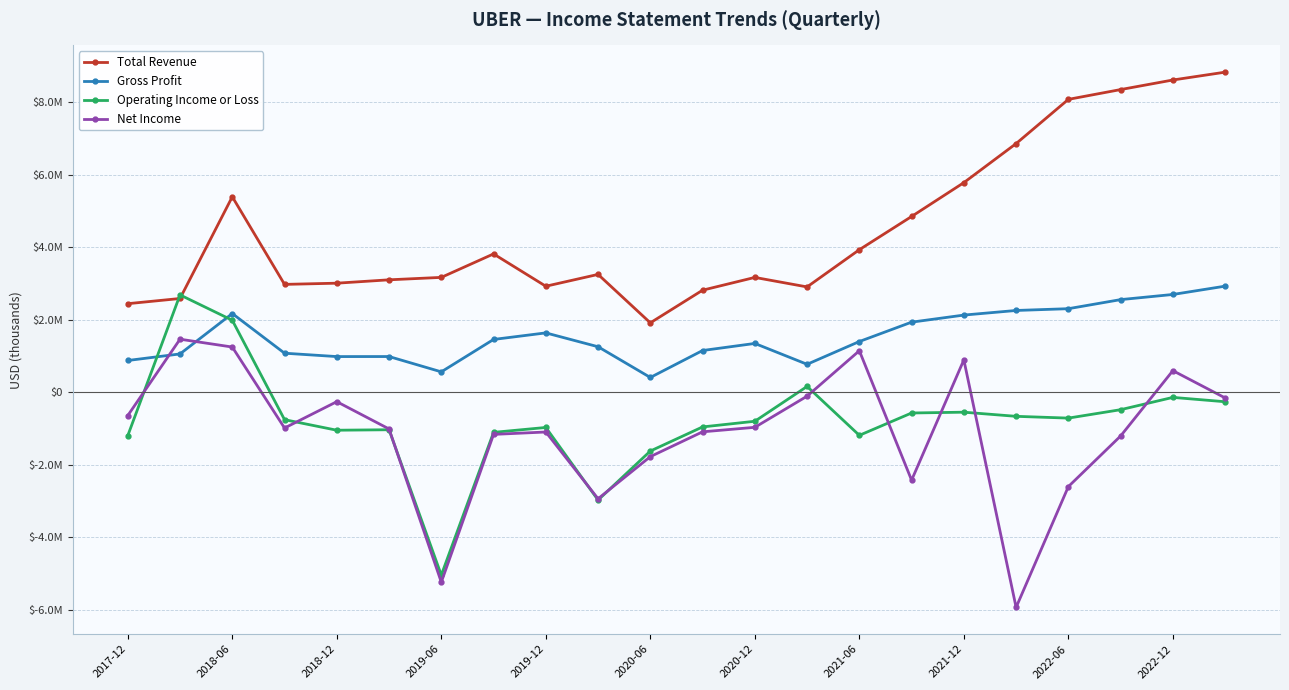

What is the sum of all Gross Profit values?

33908000